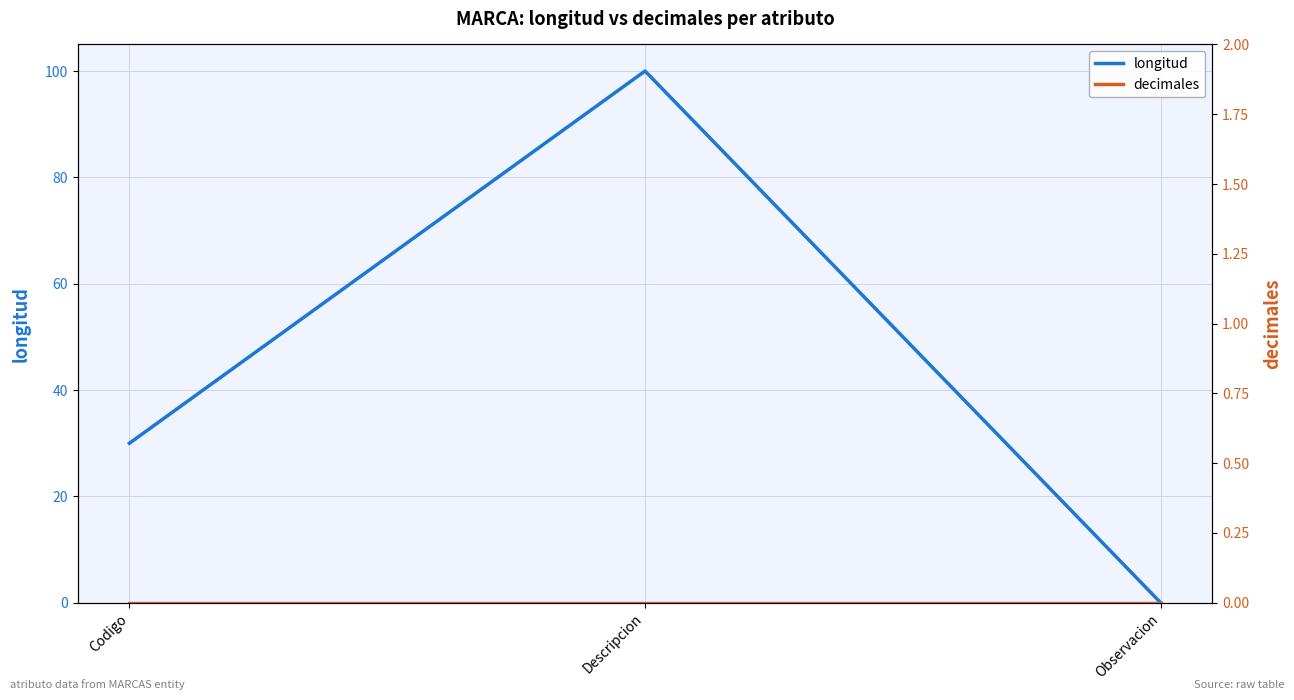

List the series in order of their overall mean, lowest first.

decimales, longitud